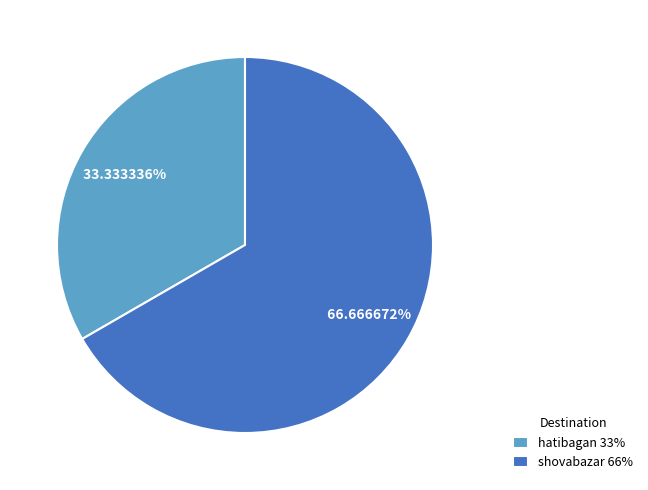

What percentage is the shovabazar slice, to the nearest percent?

67%